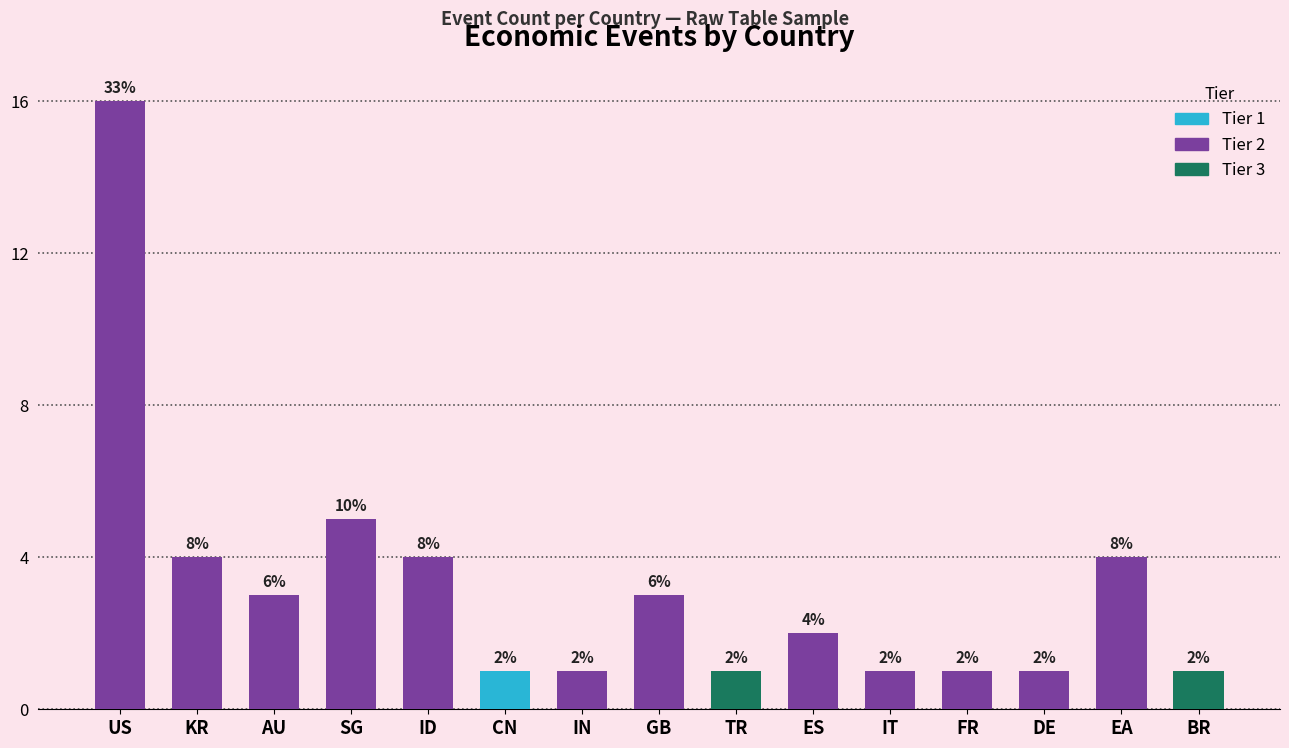

Reading left to right, what are all the values shown in this chart?

16	4	3	5	4	1	1	3	1	2	1	1	1	4	1